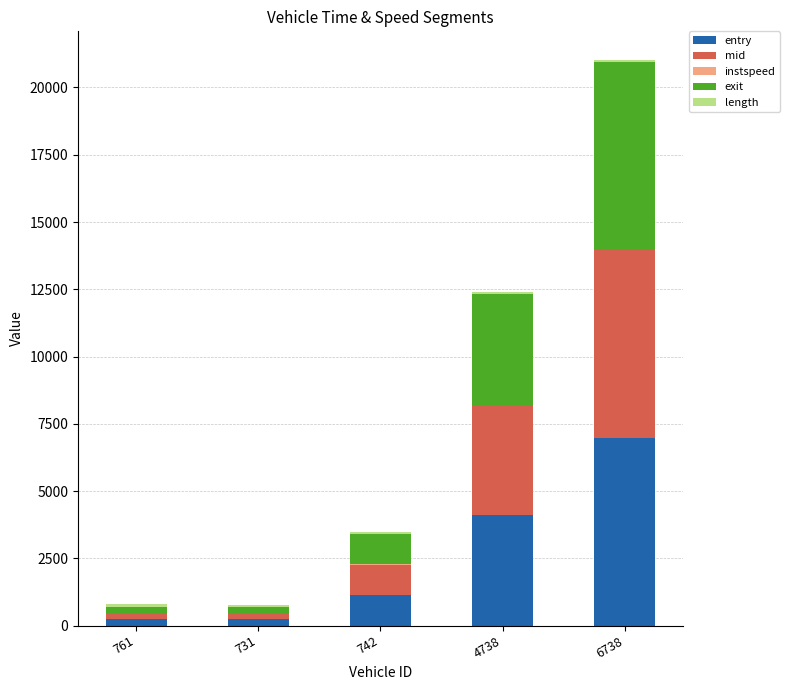

At which category is the sum across all series the highest?

6738